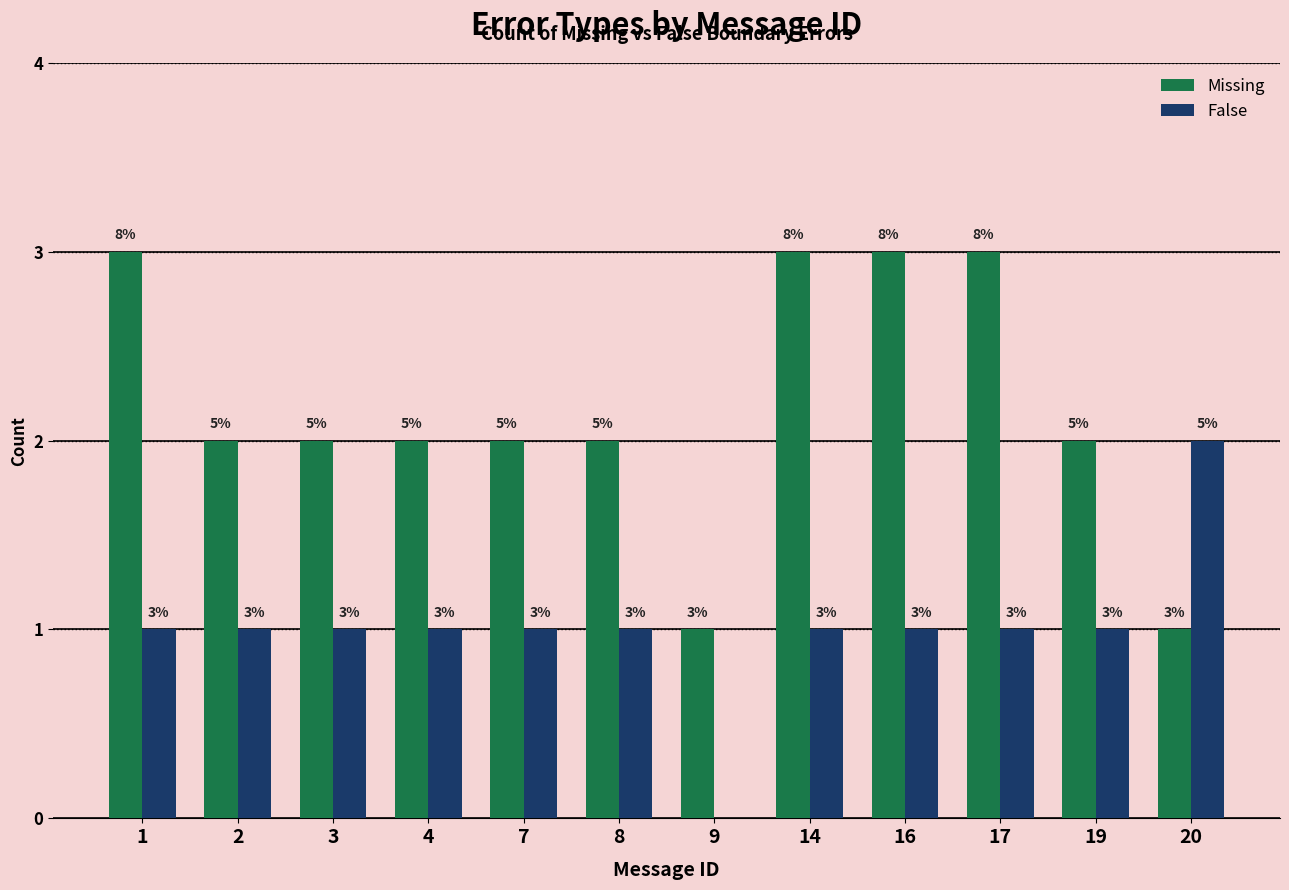

What is the greatest value displayed?

3